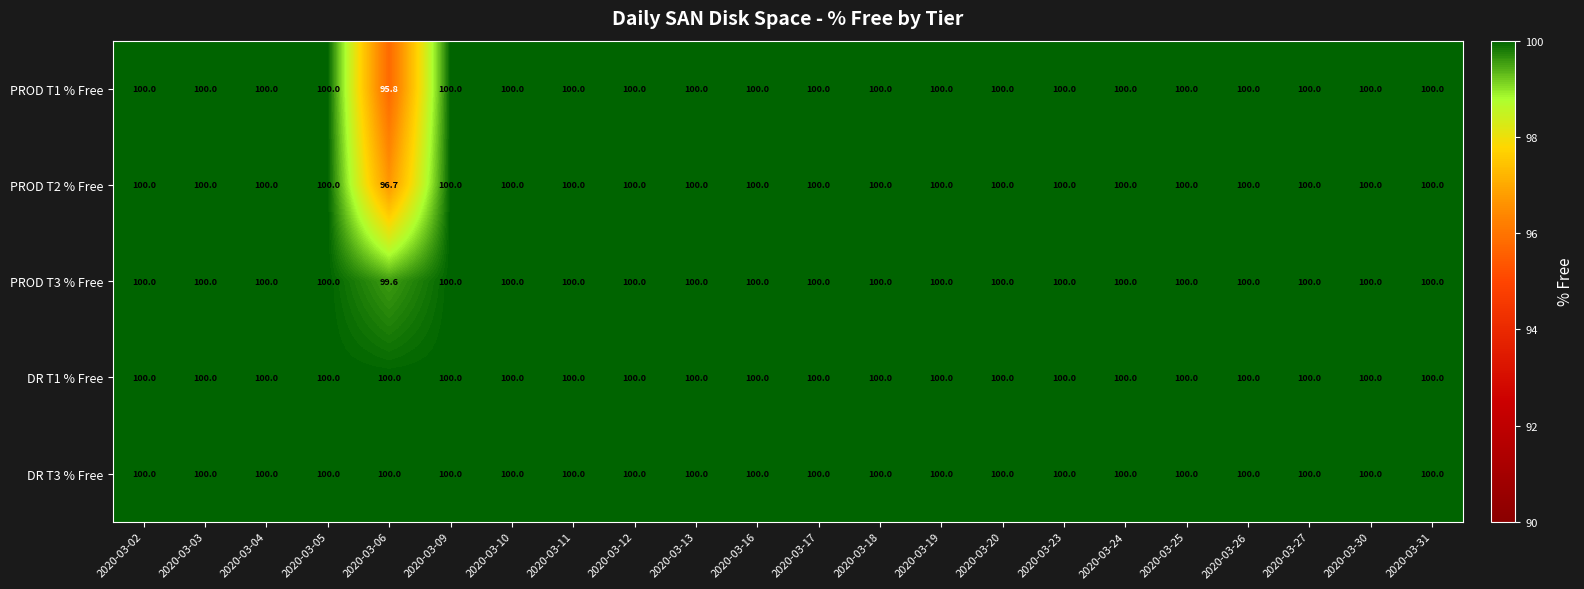

Is the value of PROD T3 % Free at 2020-03-06 greater than the value of DR T3 % Free at 2020-03-13?

No